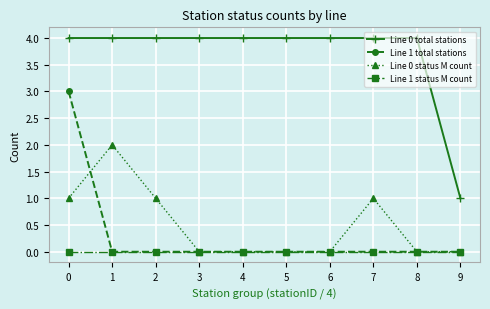

How many lines are shown in the chart?

4